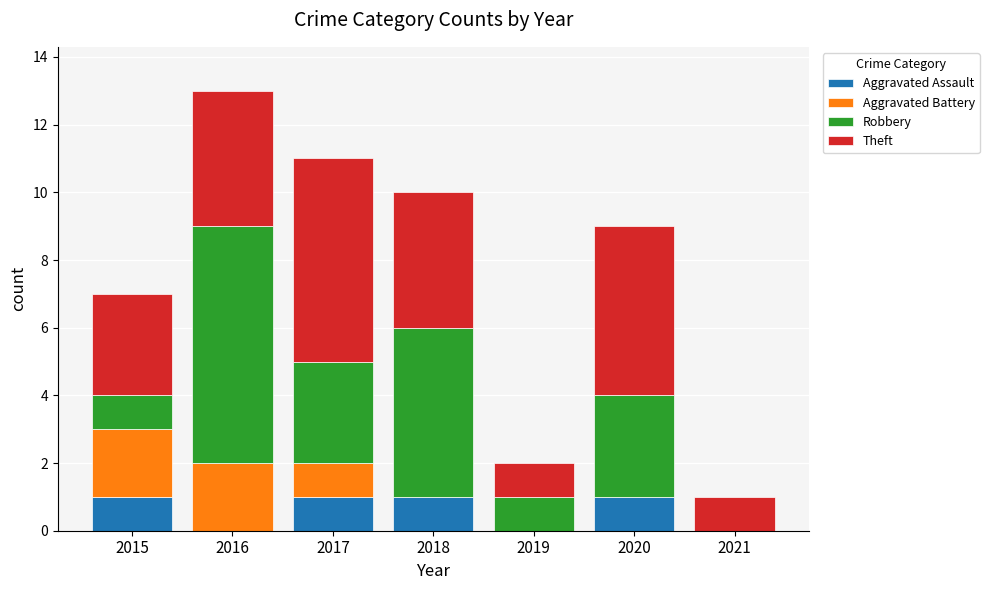

The Aggravated Assault series shows 2 at 2020. True or false?

False